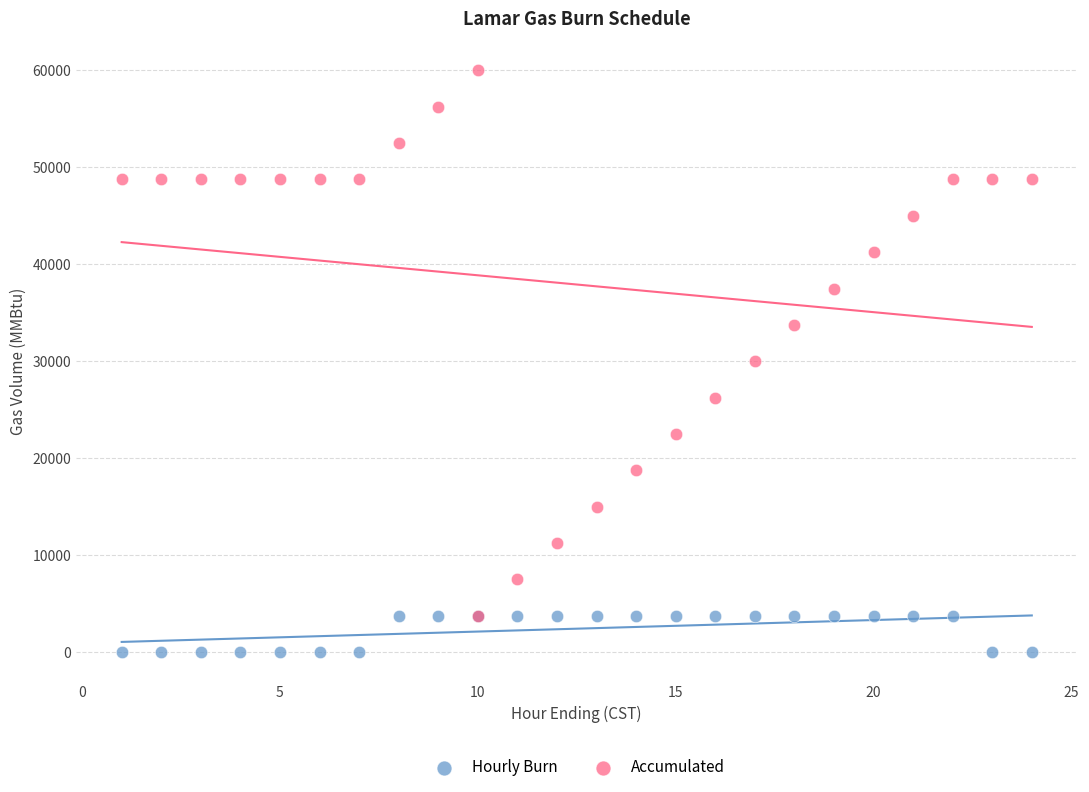

What are all the series names shown in the legend?

Hourly Burn, Accumulated